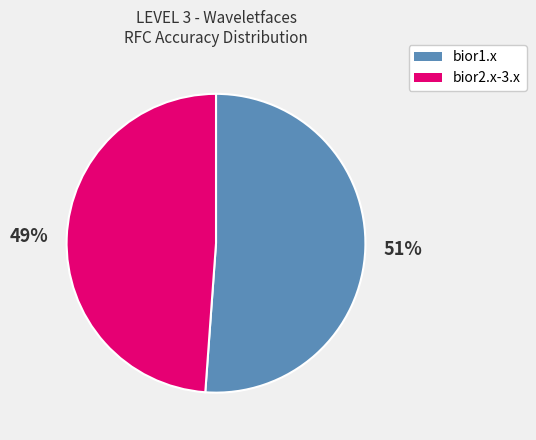

To the nearest percent, what is the average slice percentage?

50%